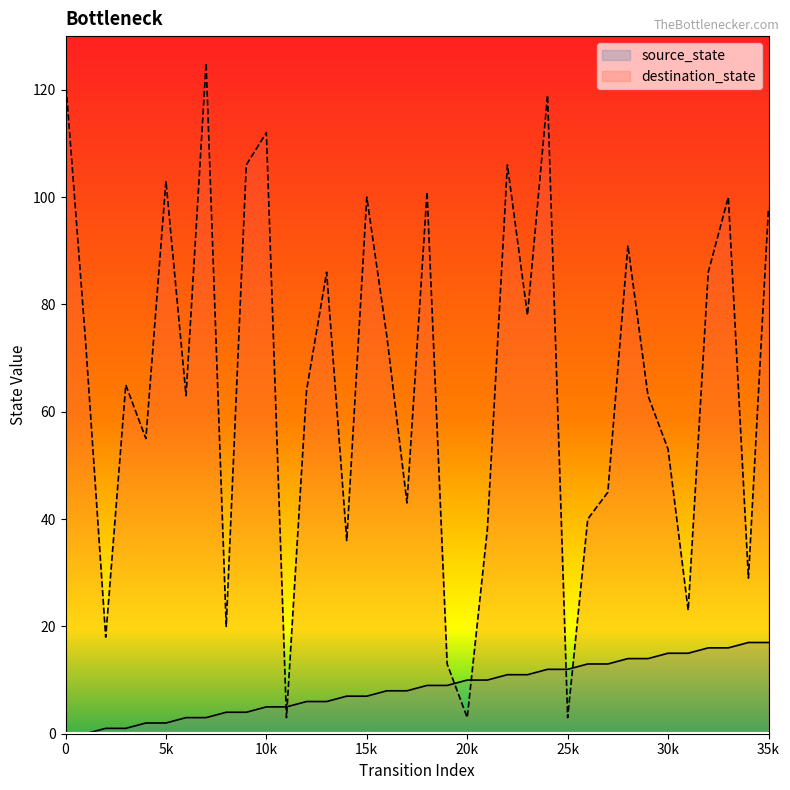

What is the value of the source_state point at the 13th from the left?

6